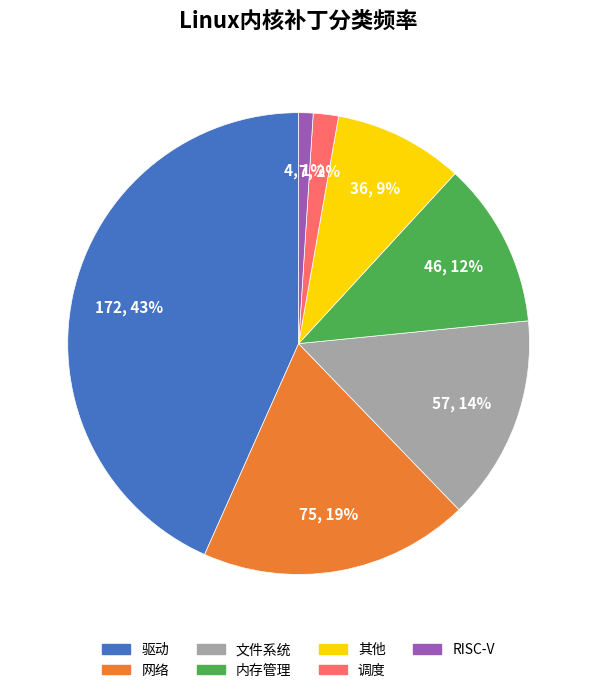

Do 其他 and 驱动 together represent more than half of the pie?

Yes